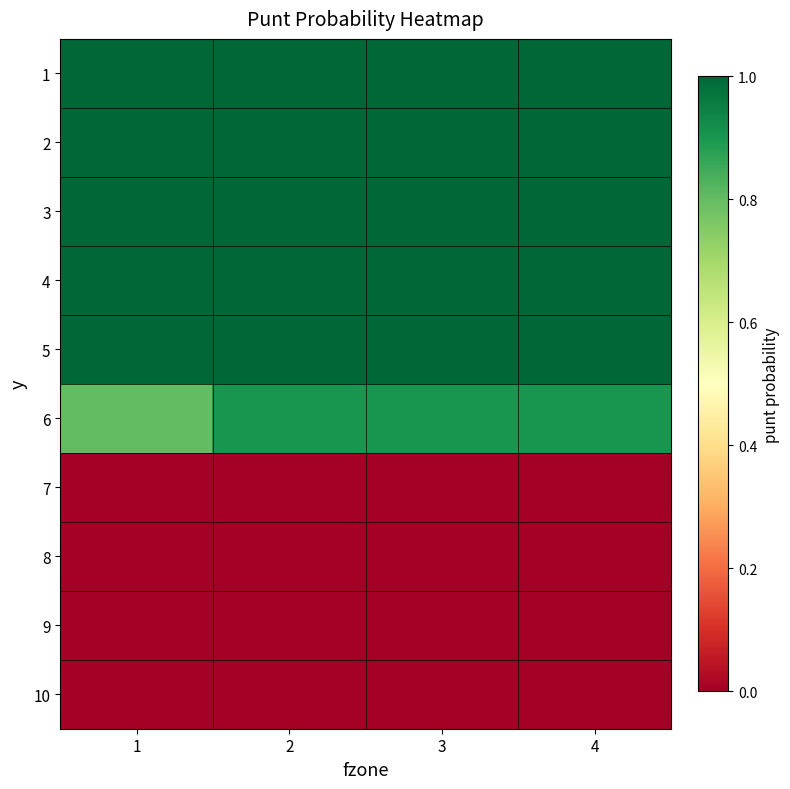

Which series has the largest range (max minus min)?

6